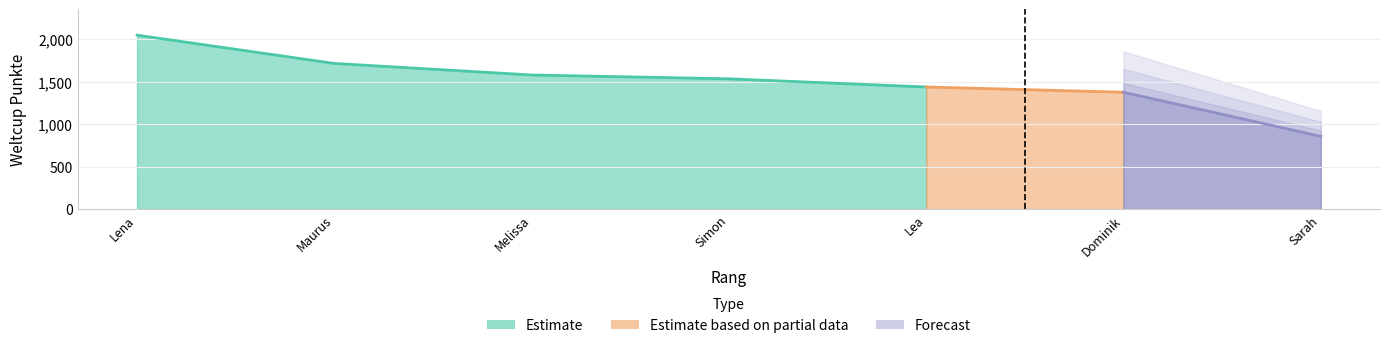

How many values are below 1532?

3